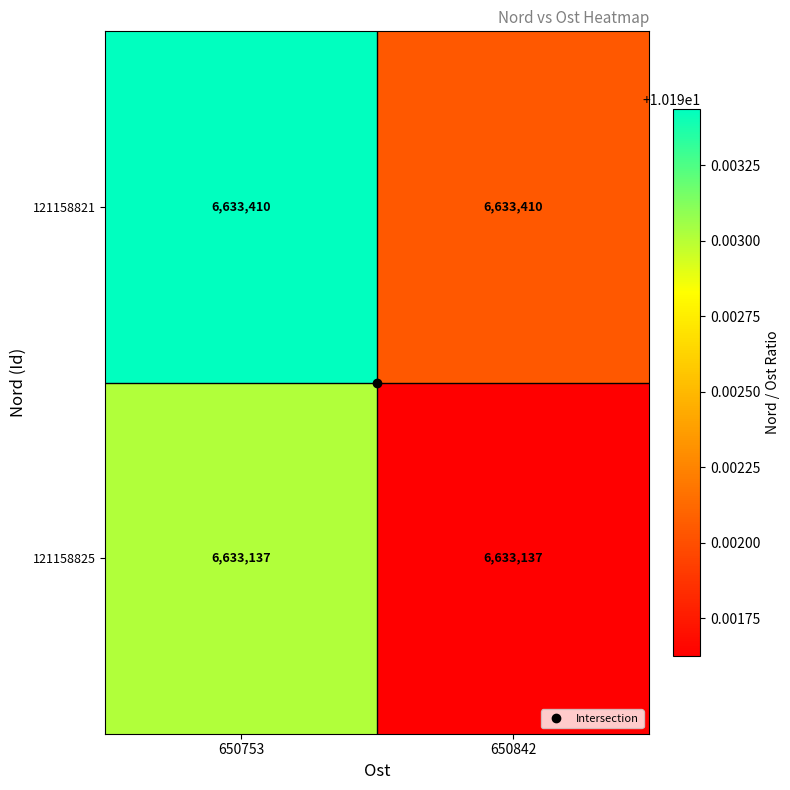

What is the total value across all series at 650753?

13266547